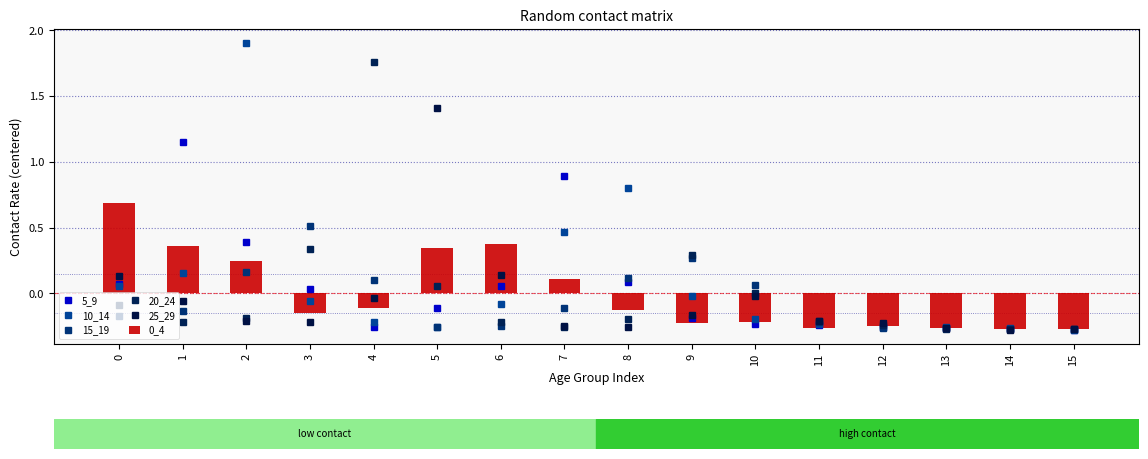

Are the bars horizontal?

No